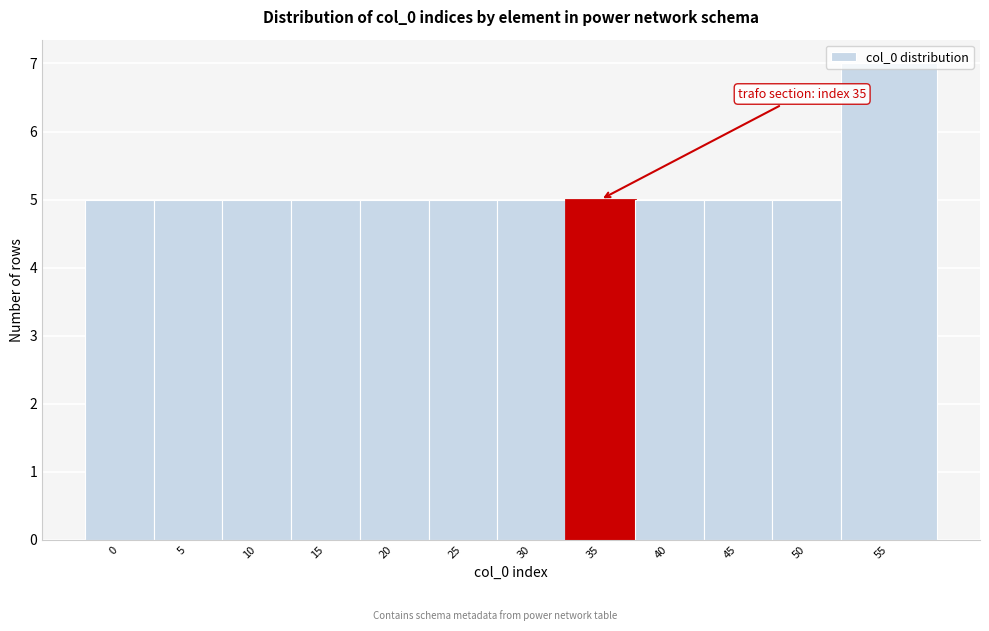

Approximately how many times larger is the value at 15 compared to 25?

1.0